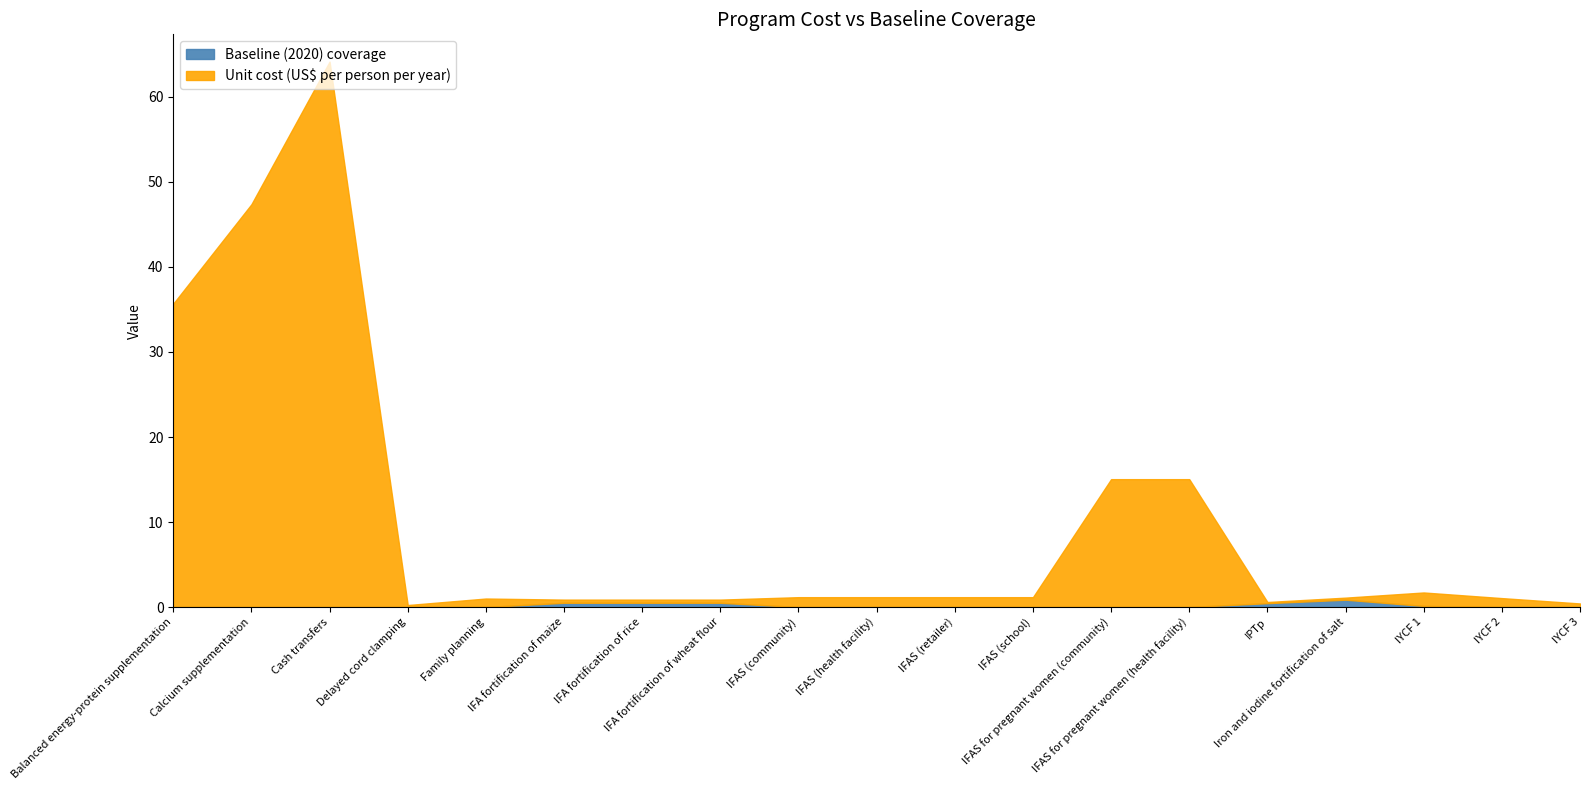

What is the total value across all series at IYCF 2?

1.1